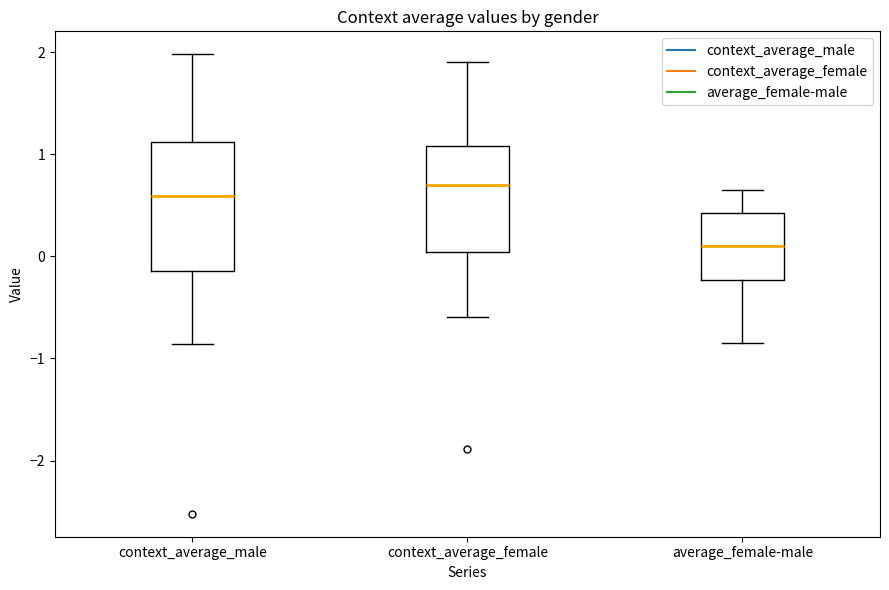

Reading left to right, transcribe this box plot: for each box, give where its median line is, the range the box spans, and where its two whiskers end, as read against the y-axis. The values are not printed on the chart, so give them approximately, as read against the axis.

context_average_male: median 0.6, box -0.1 to 1.1, whiskers -0.9 to 2.0
context_average_female: median 0.7, box 0.0 to 1.1, whiskers -0.6 to 1.9
average_female-male: median 0.1, box -0.2 to 0.4, whiskers -0.8 to 0.6